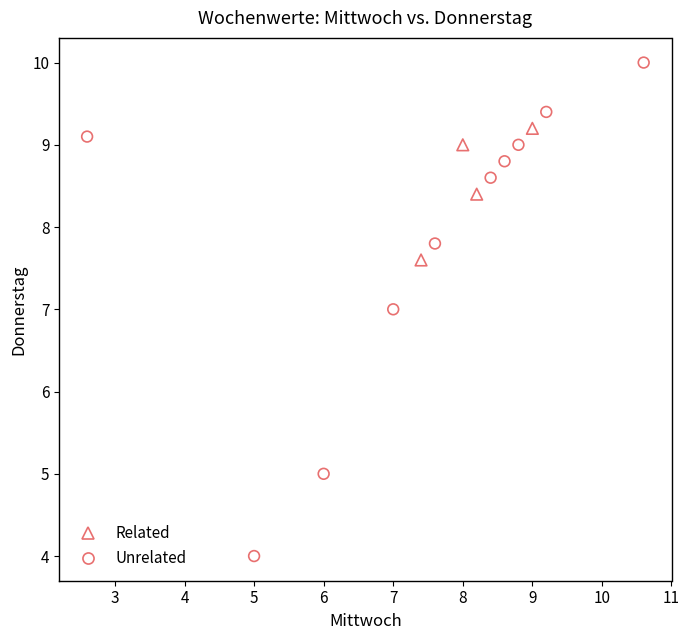

Which series has the largest Y range (max minus min)?

Unrelated